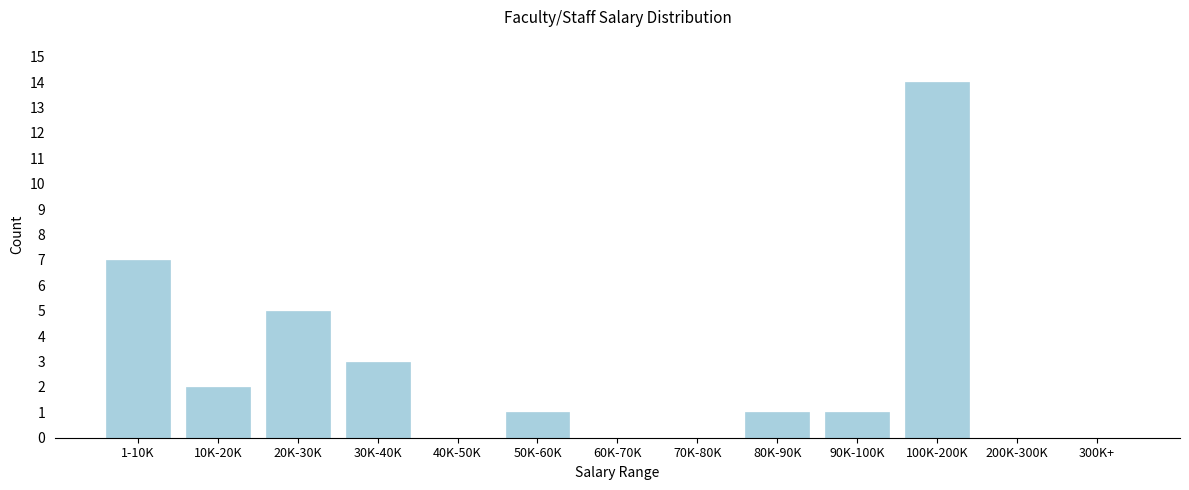

Reading left to right, extract all data points from this chart.

1-10K=7	10K-20K=2	20K-30K=5	30K-40K=3	40K-50K=0	50K-60K=1	60K-70K=0	70K-80K=0	80K-90K=1	90K-100K=1	100K-200K=14	200K-300K=0	300K+=0